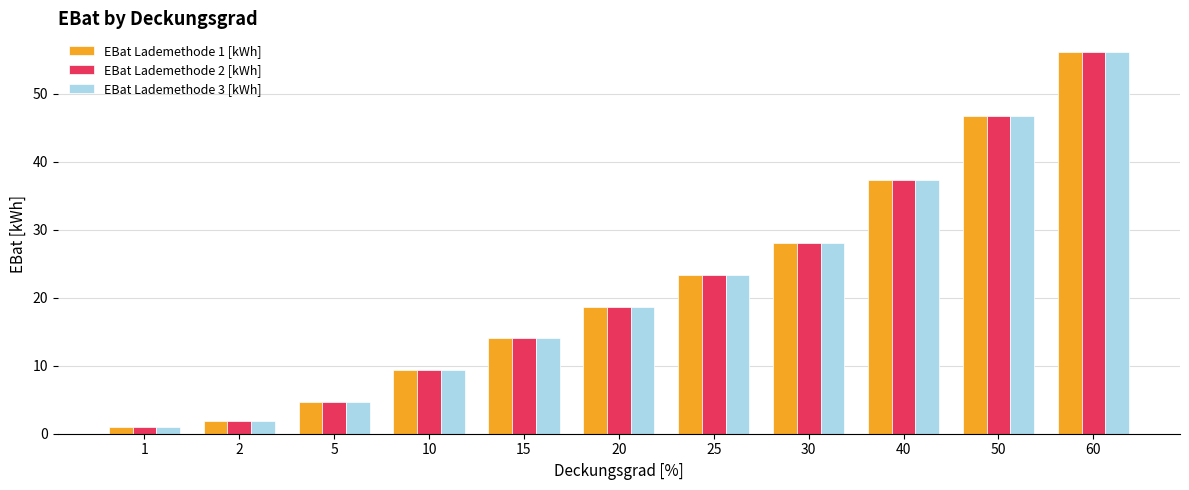

What is the value of the EBat Lademethode 2 [kWh] bar at the 9th from the left?

37.4